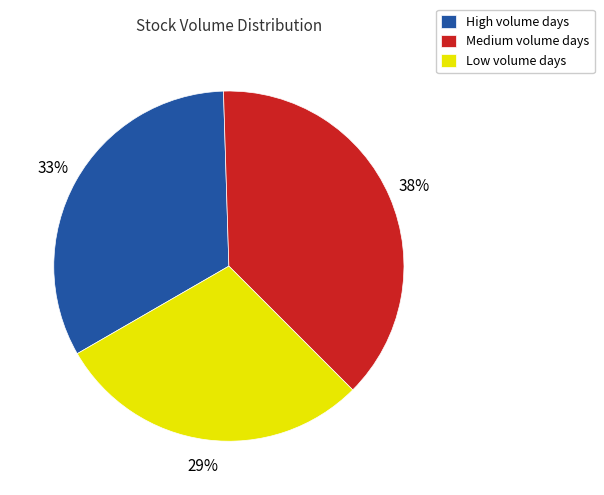

Is the sum of Medium volume days and High volume days greater than half?

Yes